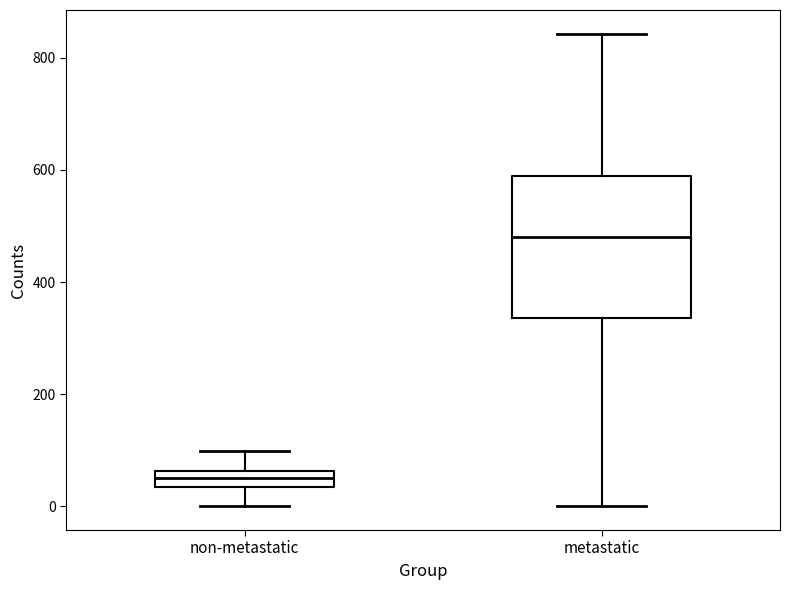

Which box's median line is the highest?

metastatic